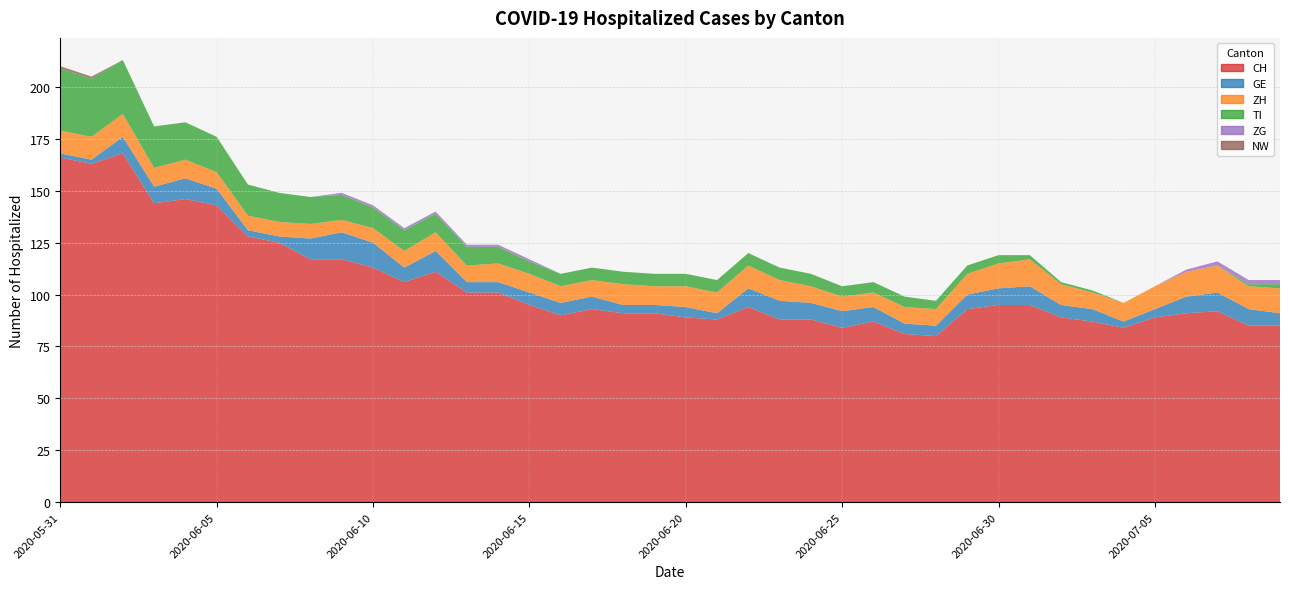

Reading right to left, extract all data points from this chart.

CH: 85	85	92	91	89	84	87	89	95	95	93	80	81	87	84	88	88	94	88	89	91	91	93	90	95	101	101	111	106	113	117	117	125	128	143	146	144	168	163	166
GE: 6	8	9	8	4	3	6	6	9	8	7	5	5	7	8	8	9	9	3	5	4	4	6	6	6	5	5	10	7	12	13	10	3	3	8	10	8	8	2	2
ZH: 12	11	13	12	11	9	8	10	13	12	10	8	8	7	7	8	10	11	10	10	9	10	8	8	9	9	8	9	8	7	6	7	7	7	8	9	9	11	11	11
TI: 2	1	0	0	0	0	1	1	2	4	4	4	5	5	5	6	6	6	6	6	6	6	6	6	6	8	9	9	10	10	12	13	14	15	17	18	20	26	28	30
ZG: 2	2	2	1	0	0	0	0	0	0	0	0	0	0	0	0	0	0	0	0	0	0	0	0	1	1	1	1	1	1	1	0	0	0	0	0	0	0	0	0
NW: 0	0	0	0	0	0	0	0	0	0	0	0	0	0	0	0	0	0	0	0	0	0	0	0	0	0	0	0	0	0	0	0	0	0	0	0	0	0	1	1